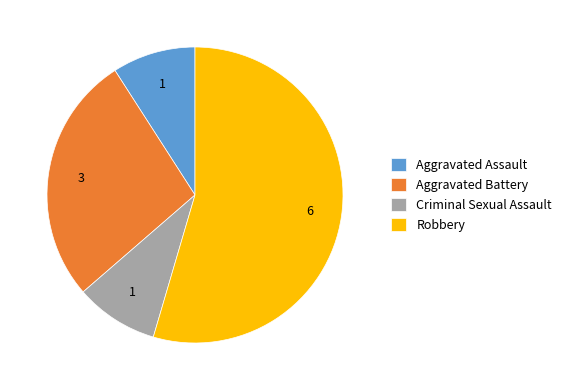

How many slices are in this pie chart?

4